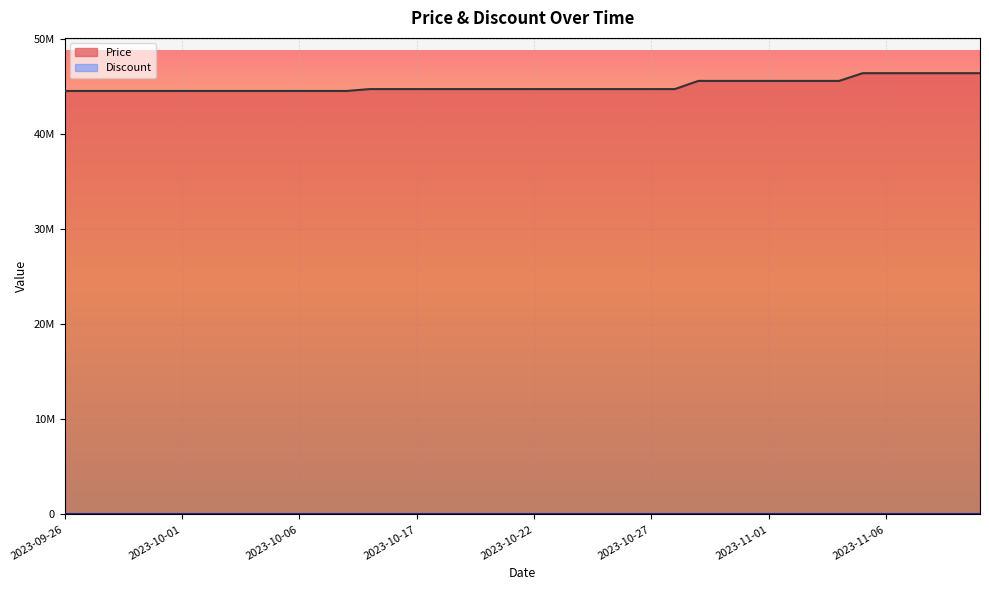

True or false: the data shows 65047999 at 2023-11-06.

False